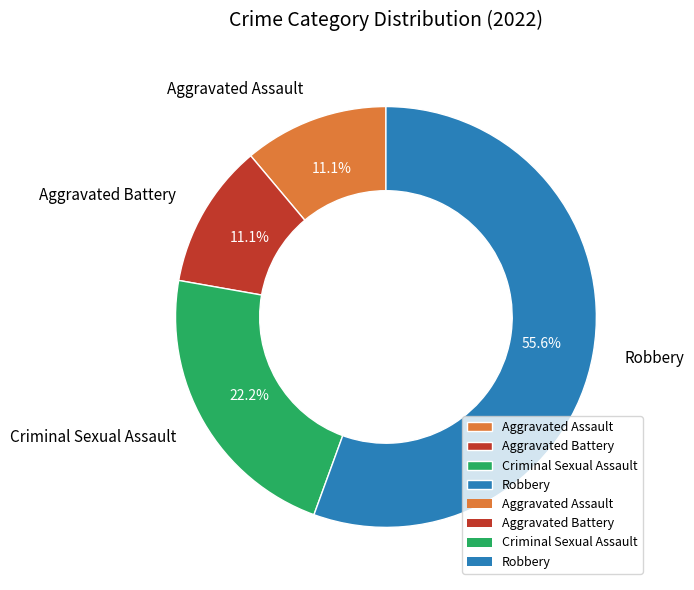

Which category has the biggest portion of the pie?

Robbery